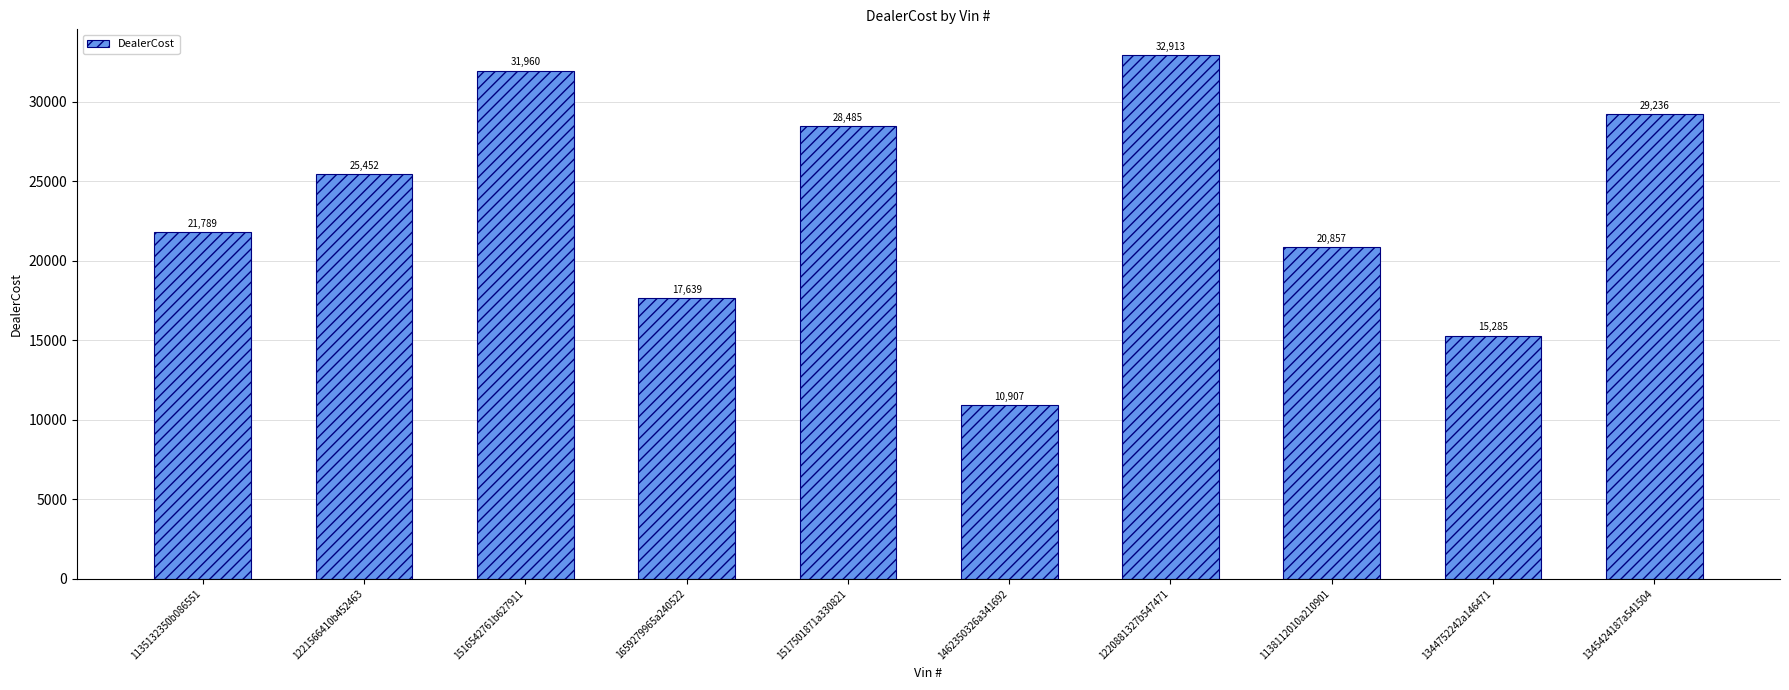

What position from the left is 1135132350b086551?

1